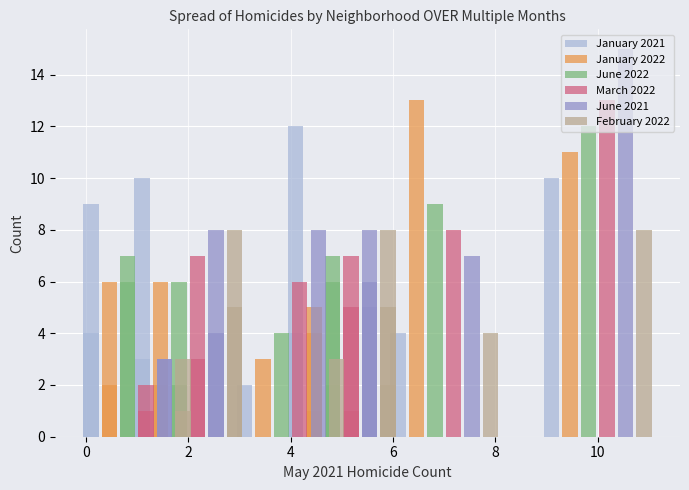

How many values in the March 2022 series are below 6?

5